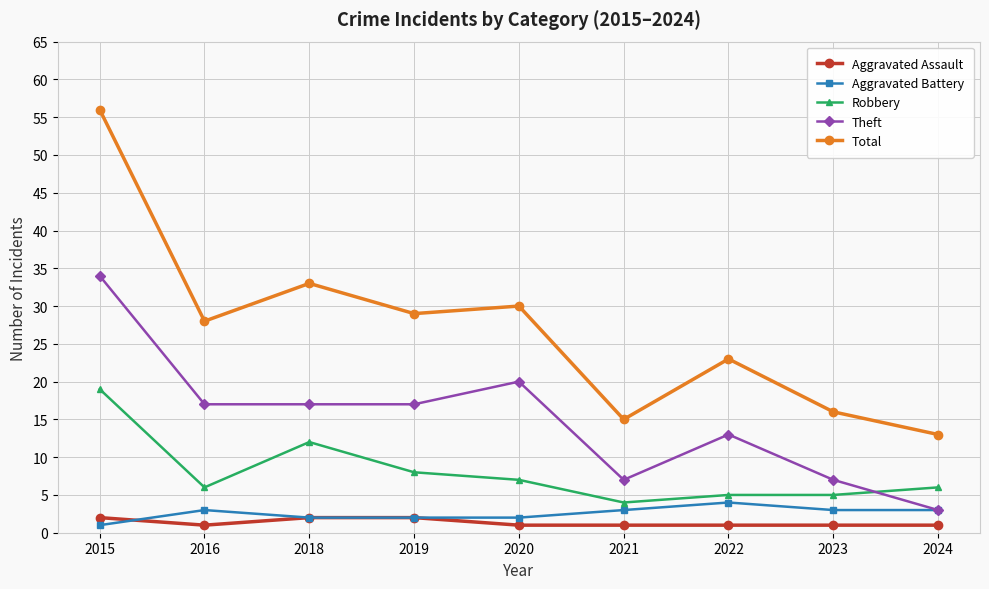

Reading right to left, transcribe all the data shown in this chart.

Aggravated Assault: 2024=1	2023=1	2022=1	2021=1	2020=1	2019=2	2018=2	2016=1	2015=2
Aggravated Battery: 2024=3	2023=3	2022=4	2021=3	2020=2	2019=2	2018=2	2016=3	2015=1
Robbery: 2024=6	2023=5	2022=5	2021=4	2020=7	2019=8	2018=12	2016=6	2015=19
Theft: 2024=3	2023=7	2022=13	2021=7	2020=20	2019=17	2018=17	2016=17	2015=34
Total: 2024=13	2023=16	2022=23	2021=15	2020=30	2019=29	2018=33	2016=28	2015=56